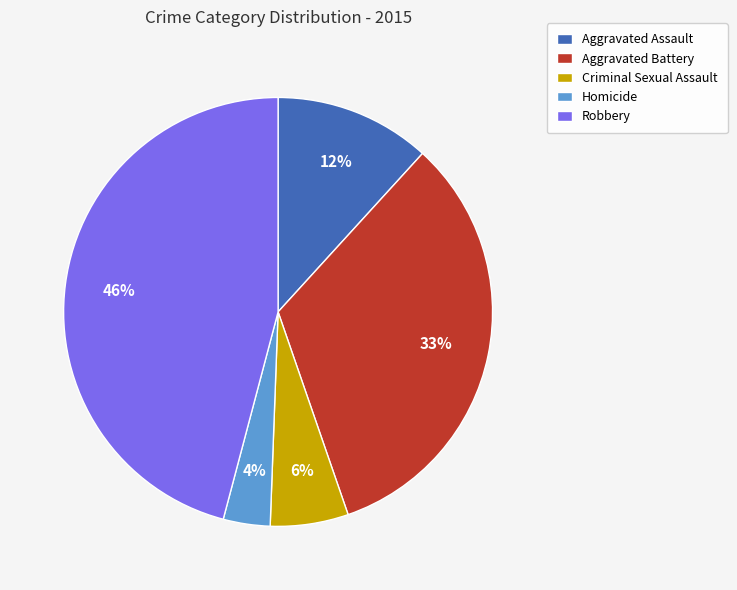

Is it true that Homicide is 4% of the pie?

True